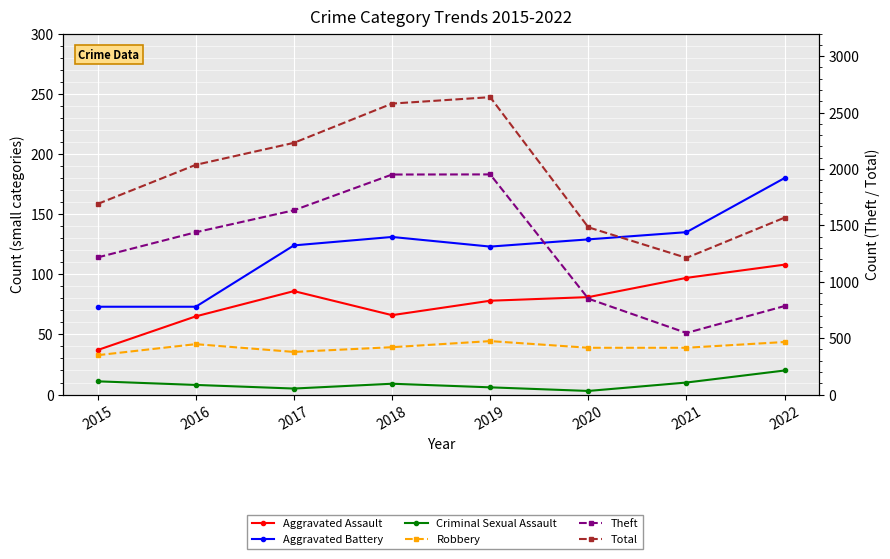

Which series has the widest spread of values?

Total